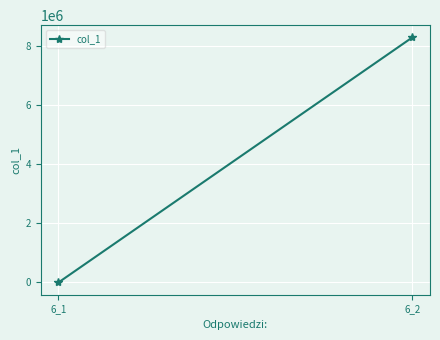

Which category has the lowest value across all series?

6_1